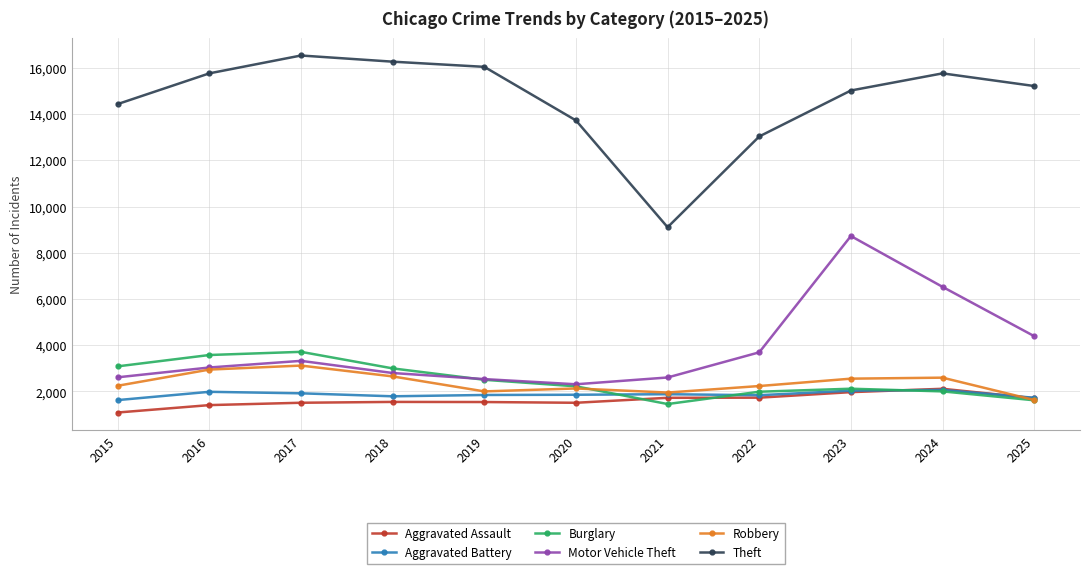

True or false: Aggravated Battery has more than 2 points higher than both neighbors.

True